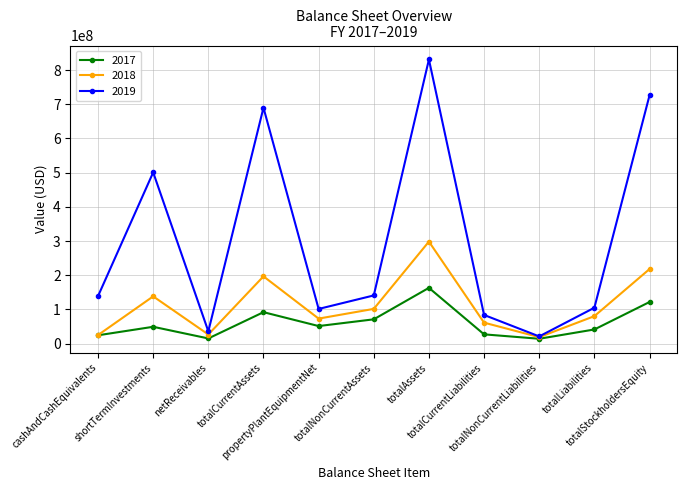

How many interior local peaks does the 2017 series have?

3